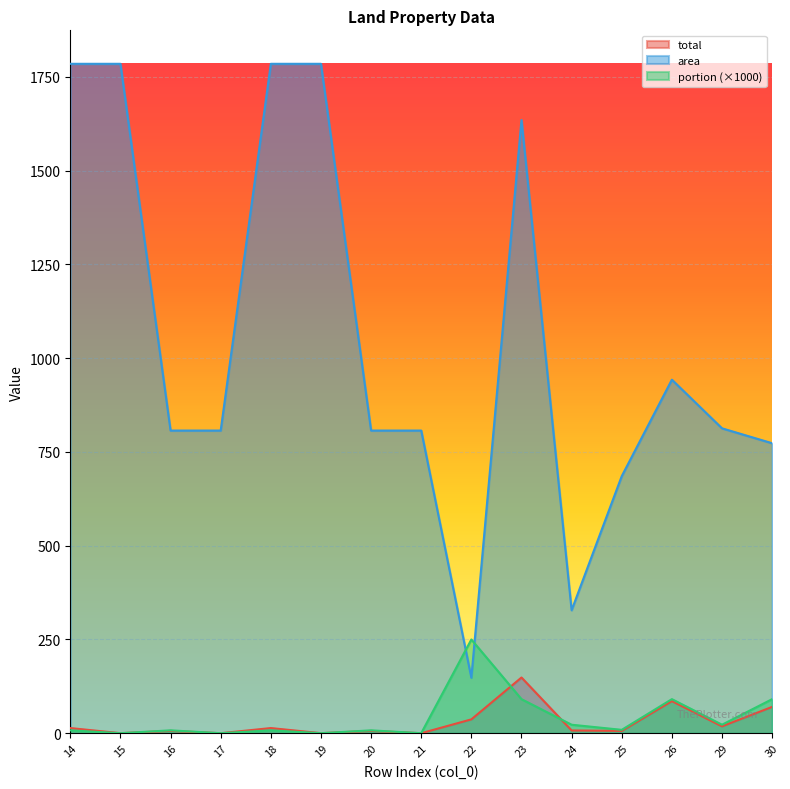

Reading right to left, what are all the values shown in this chart?

total: 70.3	18.5	85.7	6.2	7.5	148.6	37.0	0.1	6.3	0.3	13.8	0.1	6.3	0.3	13.8
area: 773.3	813.1	942.8	685.6	328.0	1635.0	148.0	807.1	807.1	1785.0	1785.0	807.1	807.1	1785.0	1785.0
portion: 90.9	22.7	90.9	9.1	22.7	90.9	250.0	0.1	7.8	0.1	7.8	0.1	7.8	0.1	7.8